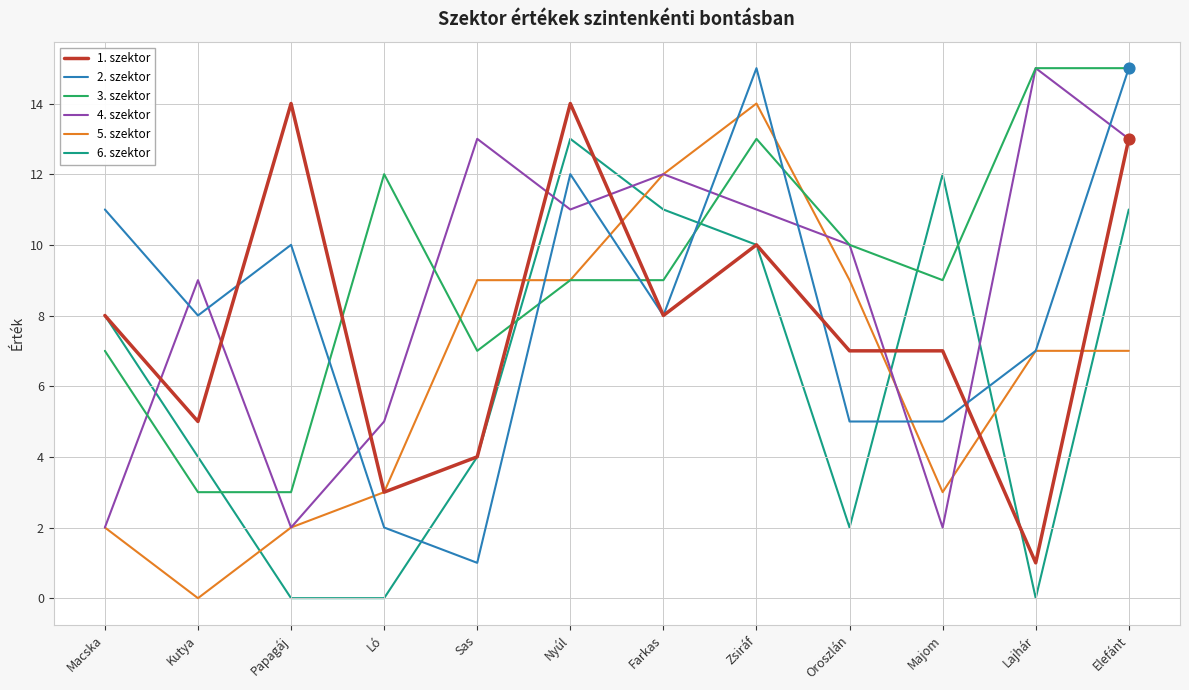

Is the value of 1. szektor at Lajhár greater than the value of 2. szektor at Farkas?

No